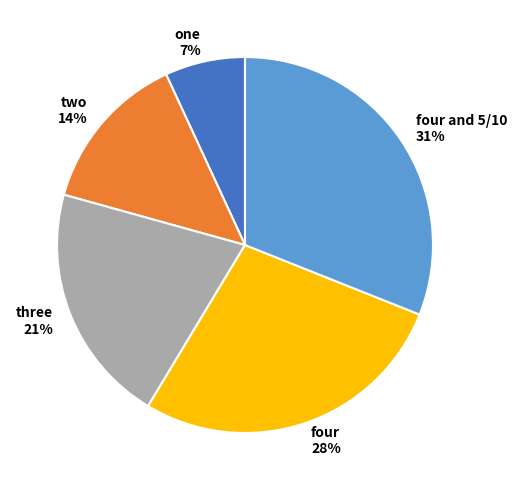

Count the number of slices in the pie.

5